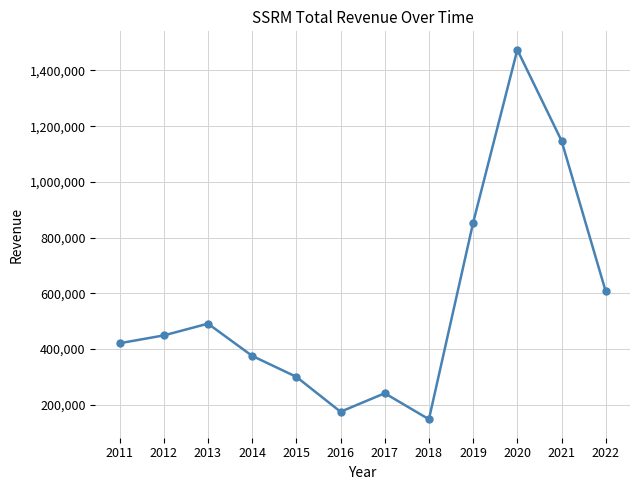

Which has a higher value, 2018 or 2019?

2019